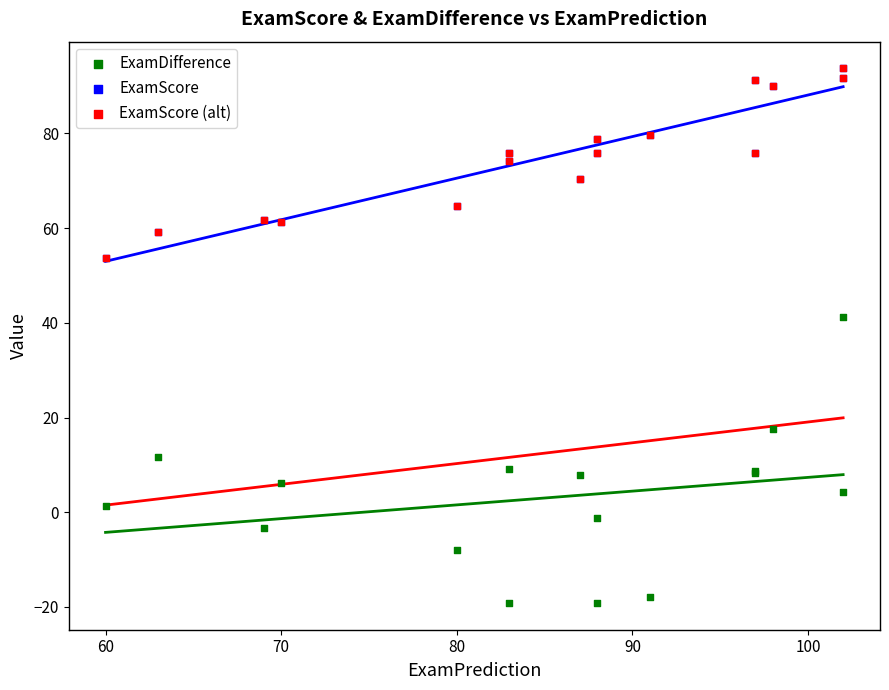

What are all the series names shown in the legend?

ExamDifference, ExamScore, ExamScore (alt)